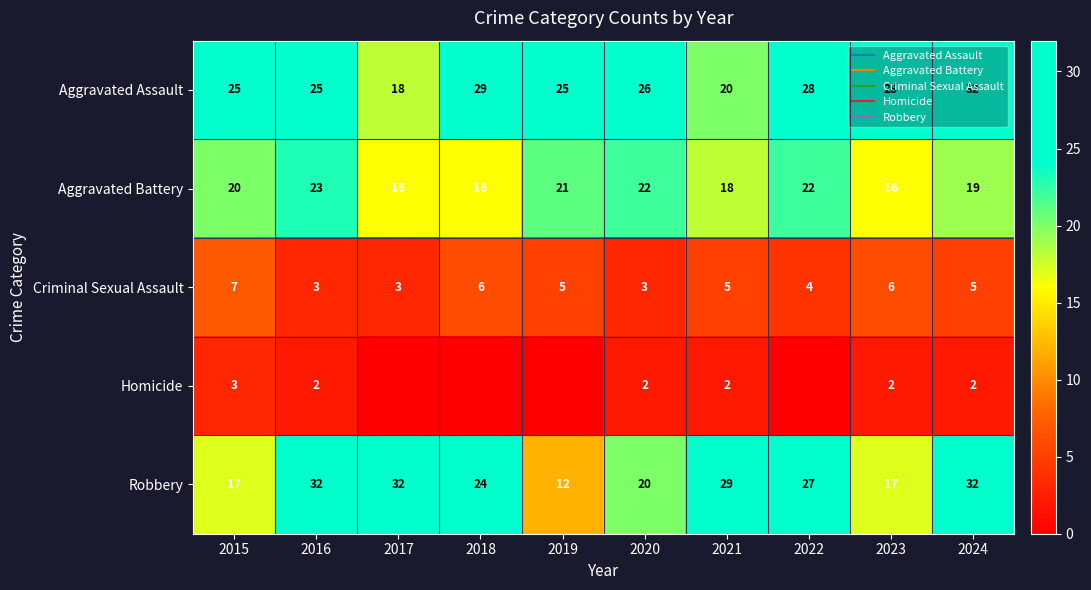

True or false: Robbery has a value of 19 at 2019.

False